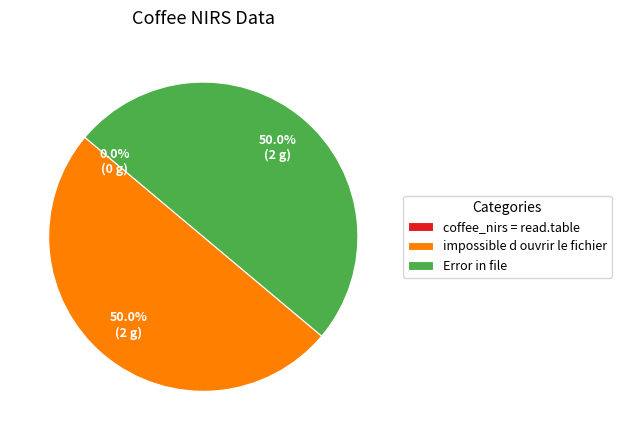

To the nearest percent, what portion does Error in file represent?

50%